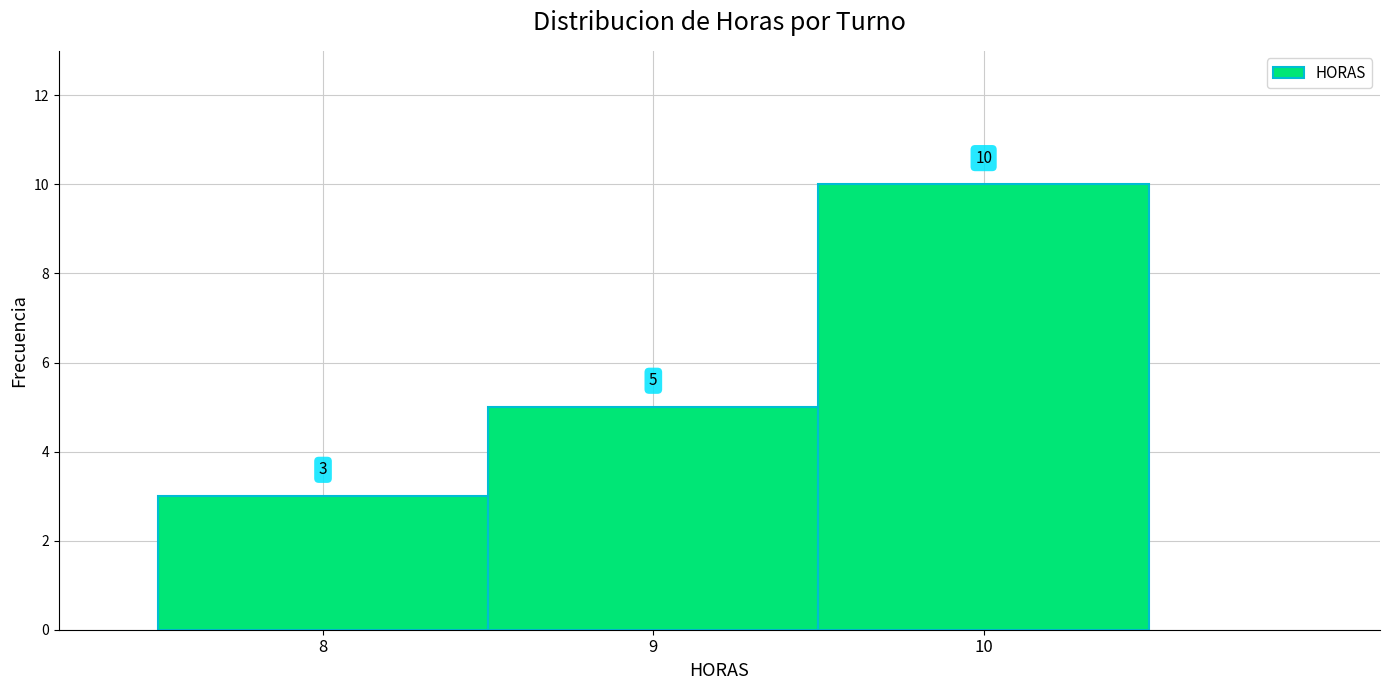

What is the height of the bar covering 7.5 to 8.5 on the x-axis?

3